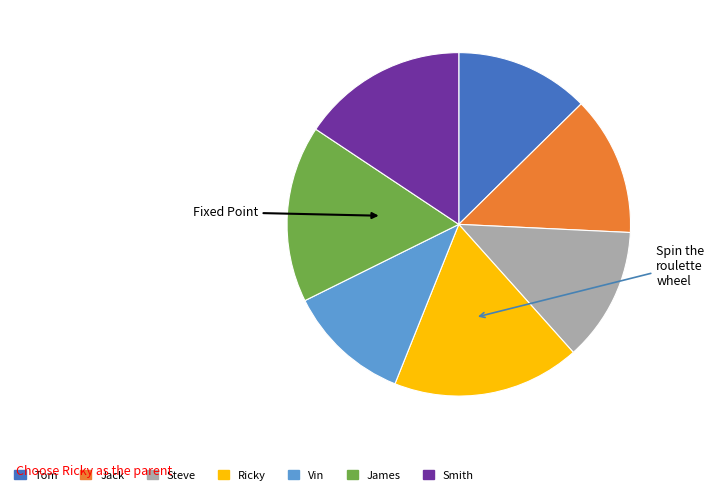

Is it true that Jack is 27% of the pie?

False